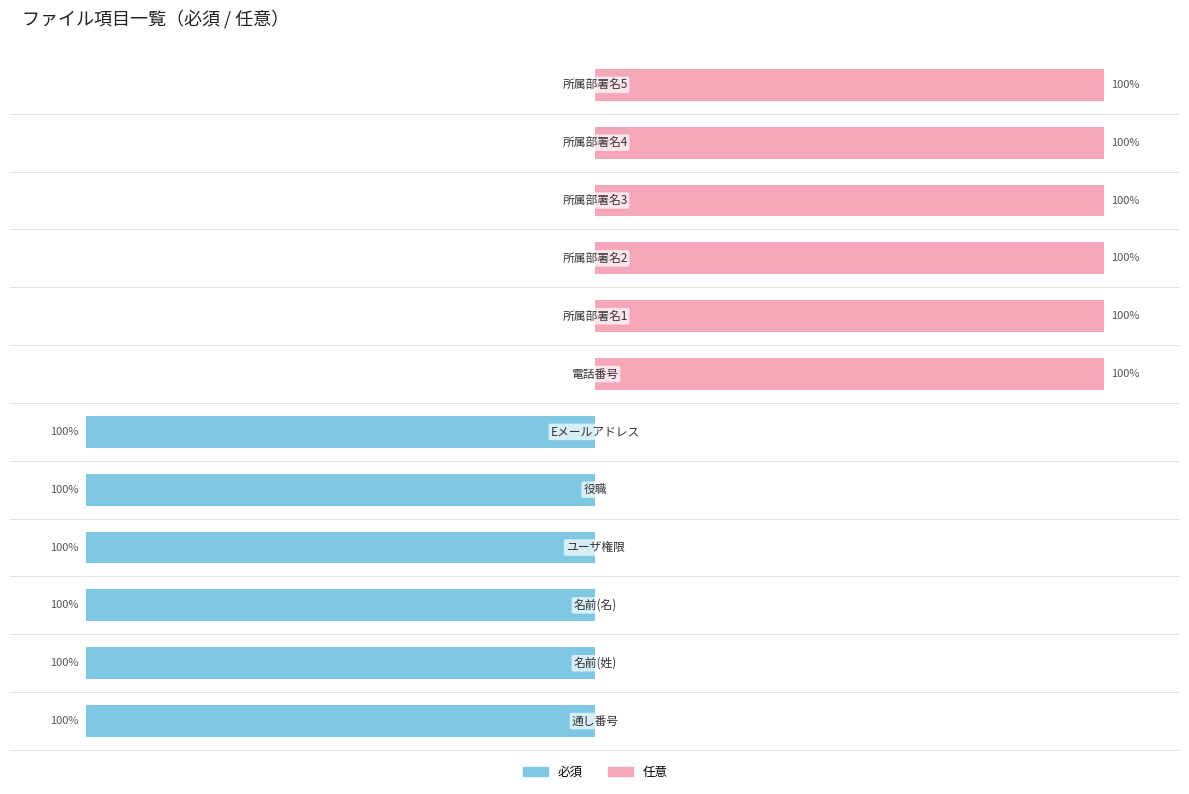

How many bars are there in each group?

2